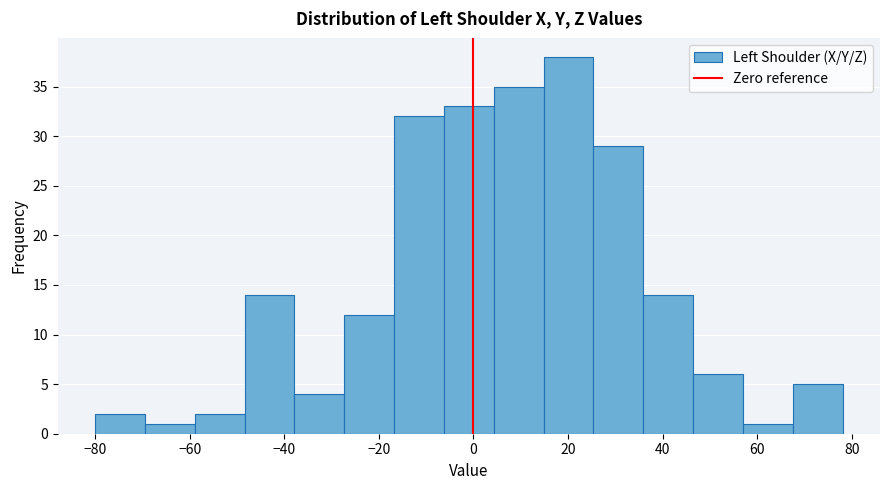

What is the height of the bar covering -16 to -6 on the x-axis? Neither the bar edges nor the heights are printed on the chart, so give them approximately, as read against the axes.

32